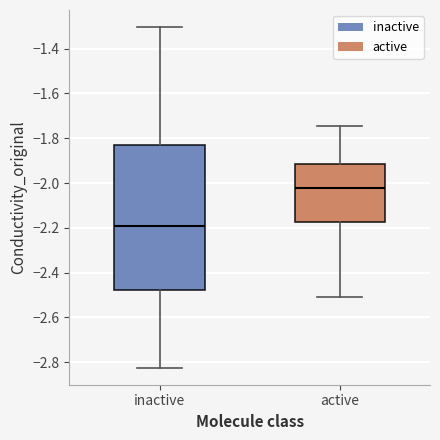

Reading left to right, read every box against the y-axis: the position of its median line, the range the box covers, and the ends of its whiskers. The values are not printed on the chart, so give them approximately, as read against the axis.

inactive: median -2.20, box -2.48 to -1.84, whiskers -2.82 to -1.30
active: median -2.02, box -2.18 to -1.92, whiskers -2.50 to -1.74